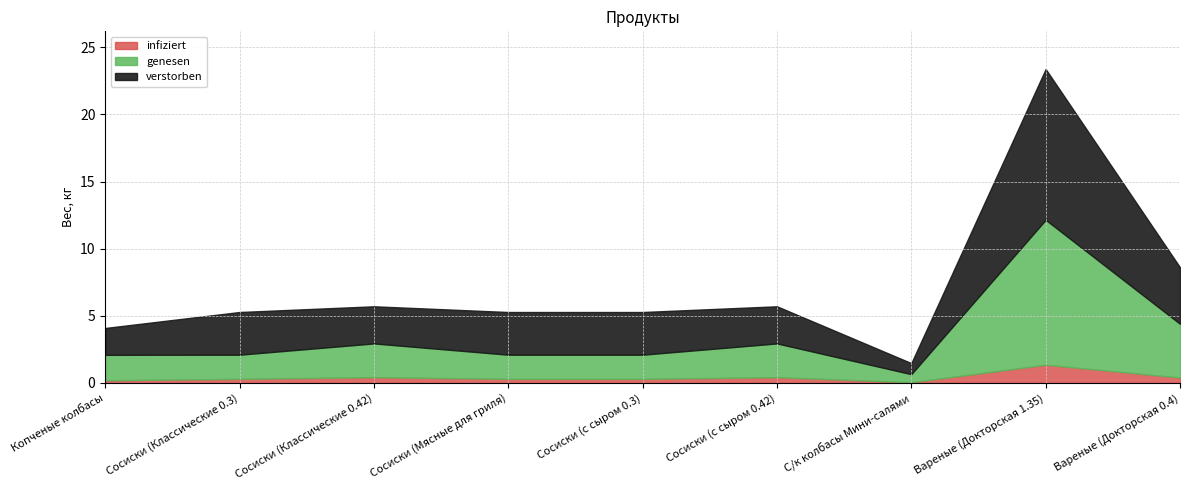

The value of verstorben at Вареные (Докторская 1.35) is 3.2. True or false?

False